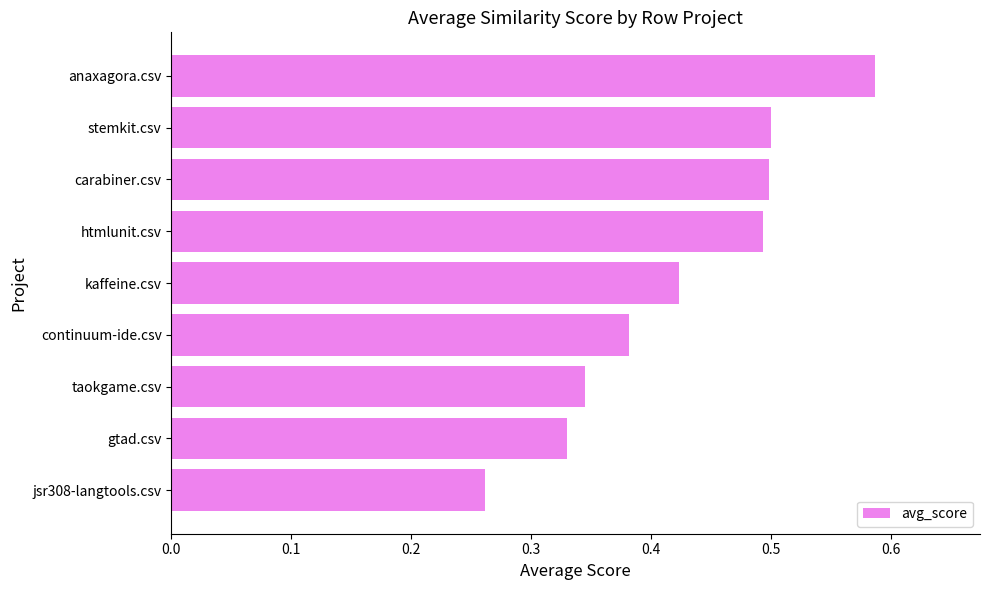

Does the chart contain stacked bars?

No